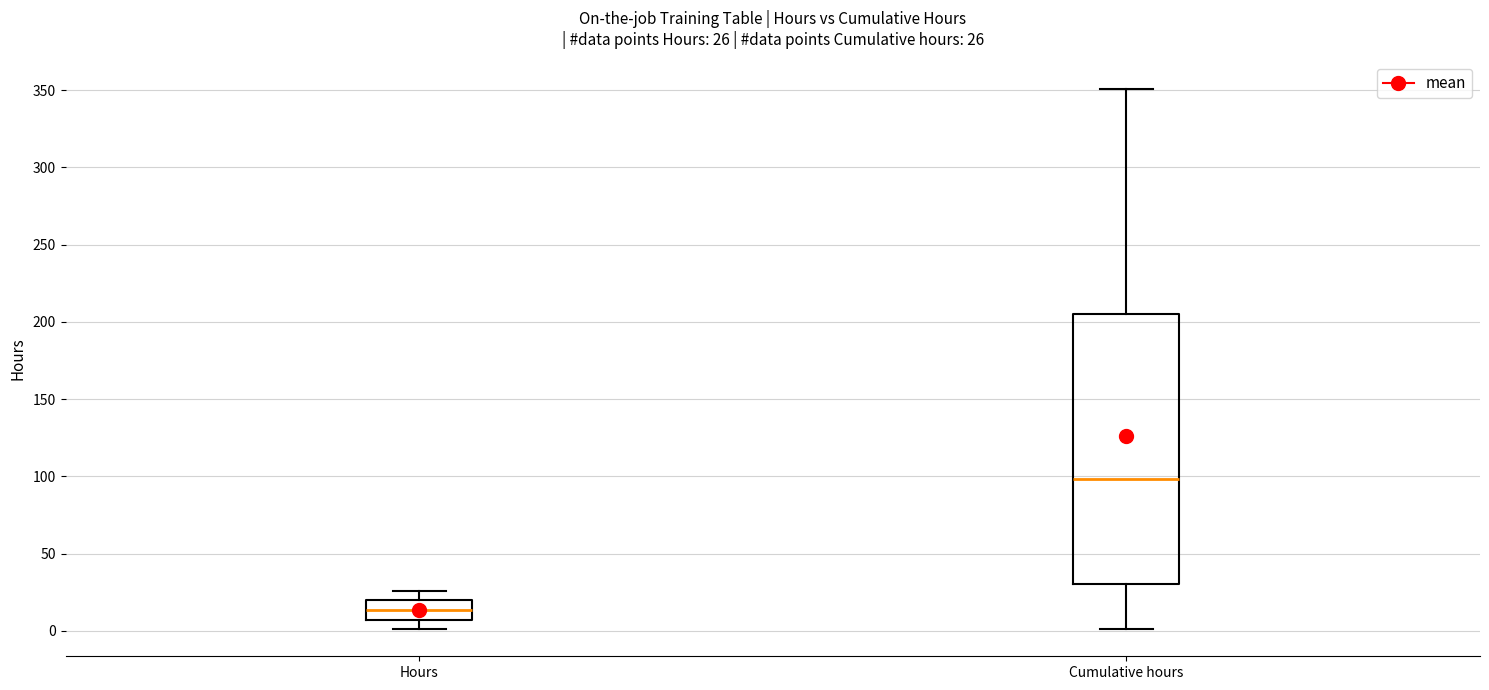

Which box has the highest median line?

Cumulative hours